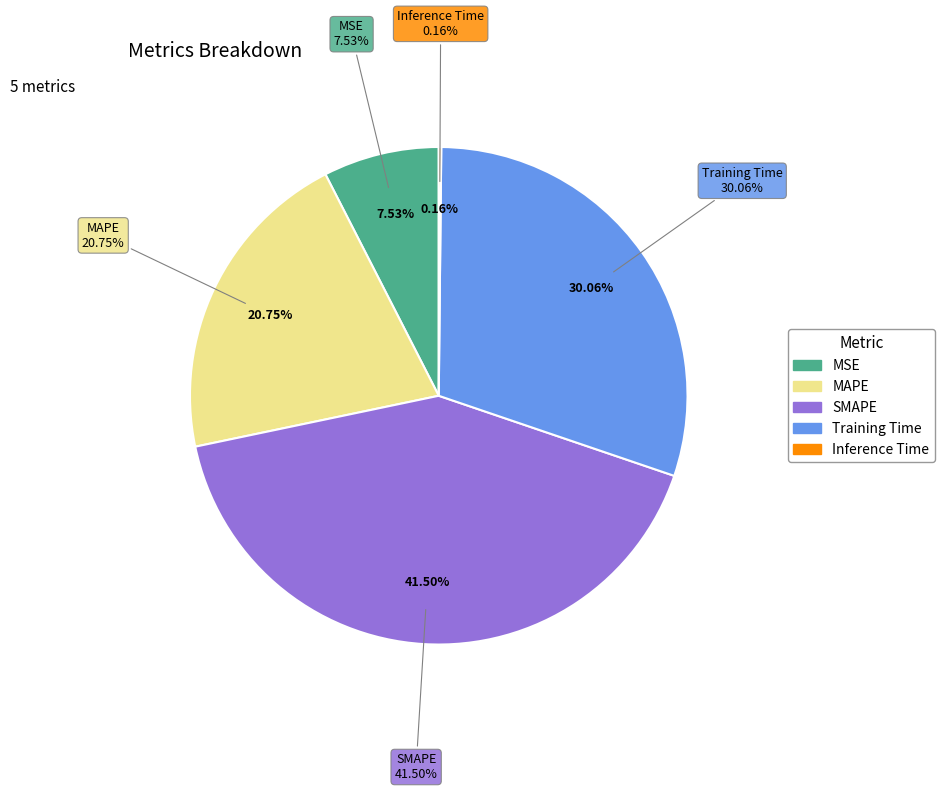

What portion of the pie excludes MAPE?

79.2%